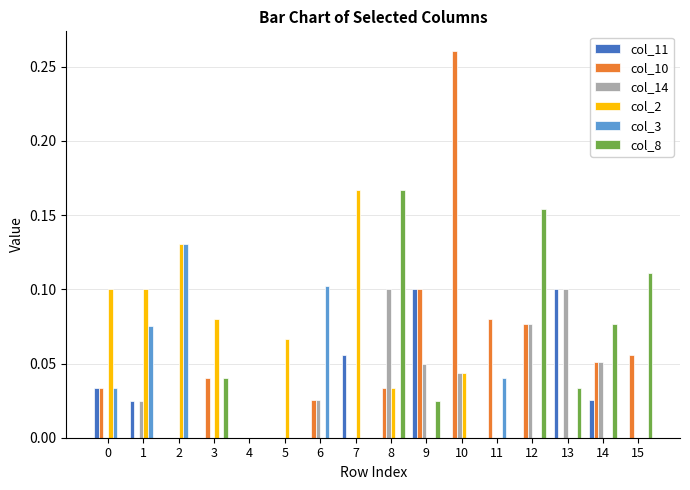

Which series changed the most between 1 and 4?

col_2